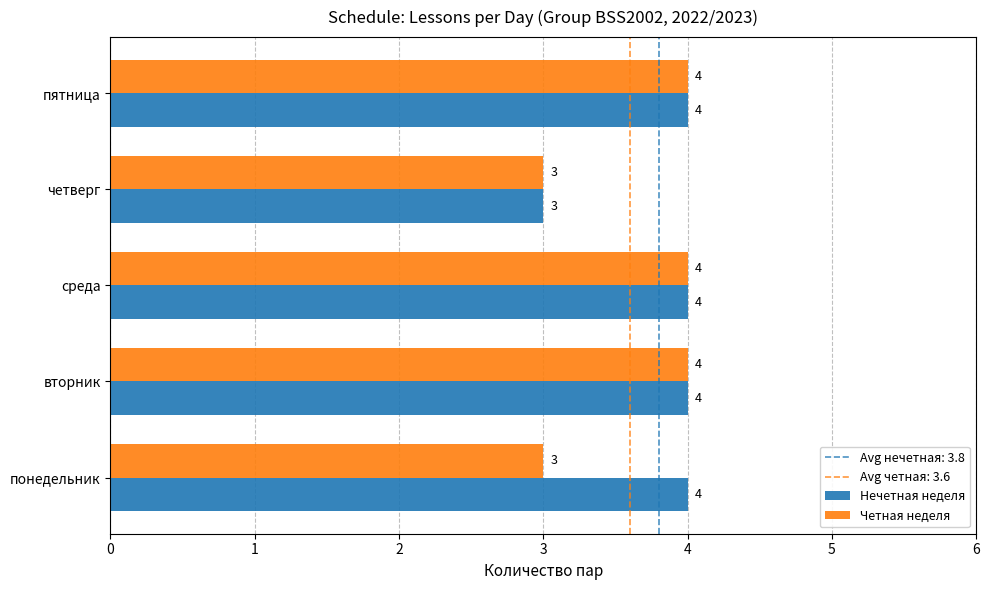

What is the difference between the second highest and second lowest values in the Четная неделя series?

1